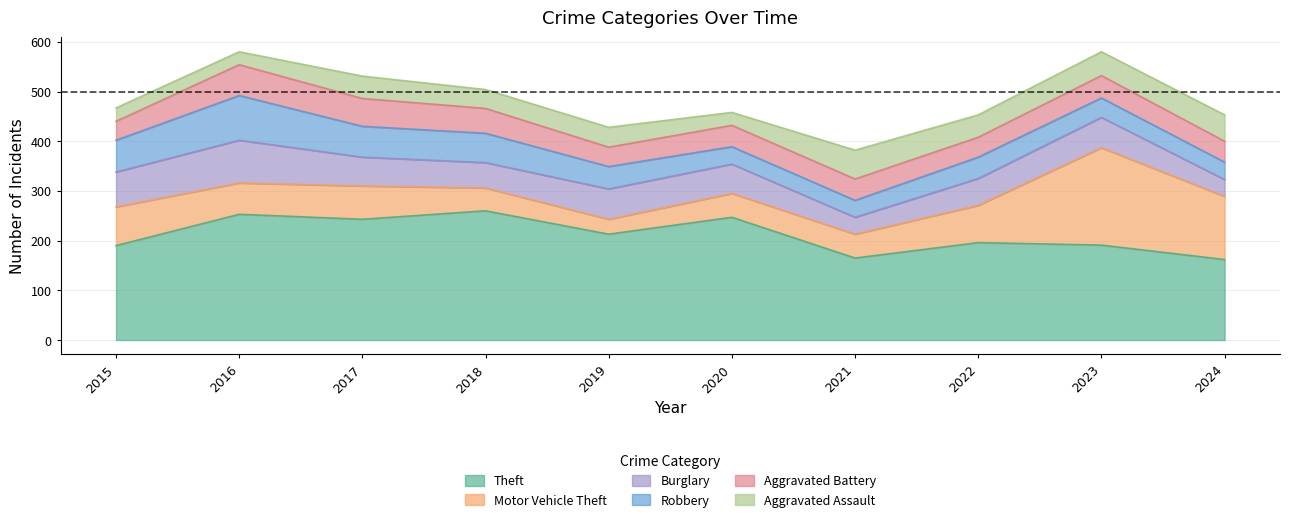

Count the number of categories in the chart.

10